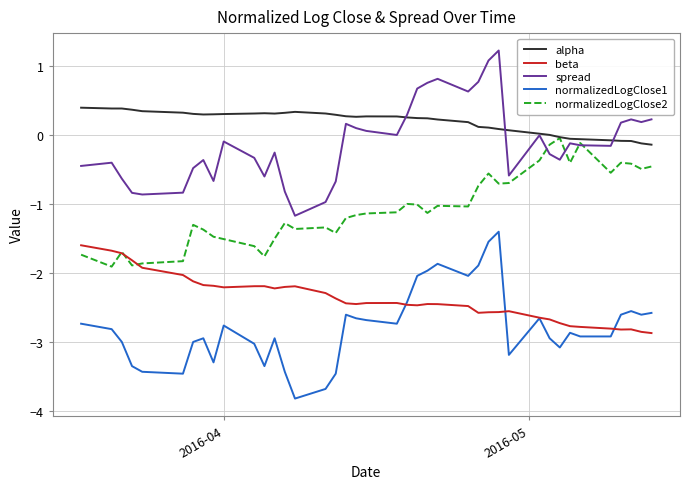

What is the greatest value displayed?

1.2